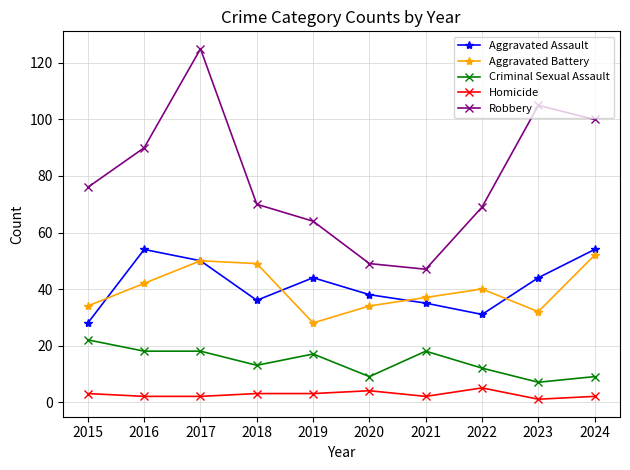

At which category is the sum across all series the highest?

2017